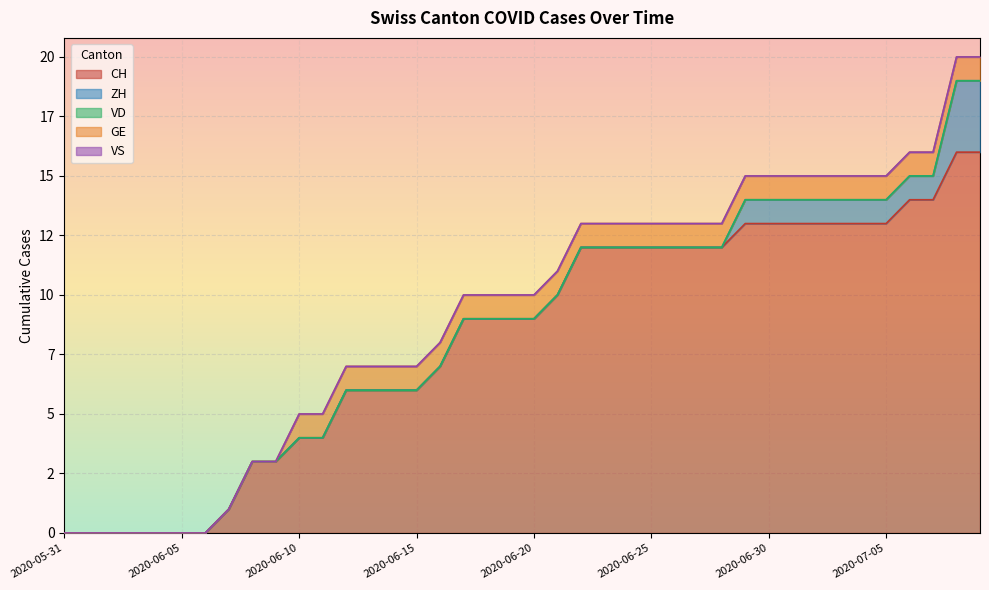

Reading left to right, transcribe all the data shown in this chart.

CH: 2020-05-31=0	2020-06-01=0	2020-06-02=0	2020-06-03=0	2020-06-04=0	2020-06-05=0	2020-06-06=0	2020-06-07=1	2020-06-08=3	2020-06-09=3	2020-06-10=4	2020-06-11=4	2020-06-12=6	2020-06-13=6	2020-06-14=6	2020-06-15=6	2020-06-16=7	2020-06-17=9	2020-06-18=9	2020-06-19=9	2020-06-20=9	2020-06-21=10	2020-06-22=12	2020-06-23=12	2020-06-24=12	2020-06-25=12	2020-06-26=12	2020-06-27=12	2020-06-28=12	2020-06-29=13	2020-06-30=13	2020-07-01=13	2020-07-02=13	2020-07-03=13	2020-07-04=13	2020-07-05=13	2020-07-06=14	2020-07-07=14	2020-07-08=16	2020-07-09=16
ZH: 2020-05-31=0	2020-06-01=0	2020-06-02=0	2020-06-03=0	2020-06-04=0	2020-06-05=0	2020-06-06=0	2020-06-07=0	2020-06-08=0	2020-06-09=0	2020-06-10=0	2020-06-11=0	2020-06-12=0	2020-06-13=0	2020-06-14=0	2020-06-15=0	2020-06-16=0	2020-06-17=0	2020-06-18=0	2020-06-19=0	2020-06-20=0	2020-06-21=0	2020-06-22=0	2020-06-23=0	2020-06-24=0	2020-06-25=0	2020-06-26=0	2020-06-27=0	2020-06-28=0	2020-06-29=1	2020-06-30=1	2020-07-01=1	2020-07-02=1	2020-07-03=1	2020-07-04=1	2020-07-05=1	2020-07-06=1	2020-07-07=1	2020-07-08=3	2020-07-09=3
VD: 2020-05-31=0	2020-06-01=0	2020-06-02=0	2020-06-03=0	2020-06-04=0	2020-06-05=0	2020-06-06=0	2020-06-07=0	2020-06-08=0	2020-06-09=0	2020-06-10=0	2020-06-11=0	2020-06-12=0	2020-06-13=0	2020-06-14=0	2020-06-15=0	2020-06-16=0	2020-06-17=0	2020-06-18=0	2020-06-19=0	2020-06-20=0	2020-06-21=0	2020-06-22=0	2020-06-23=0	2020-06-24=0	2020-06-25=0	2020-06-26=0	2020-06-27=0	2020-06-28=0	2020-06-29=0	2020-06-30=0	2020-07-01=0	2020-07-02=0	2020-07-03=0	2020-07-04=0	2020-07-05=0	2020-07-06=0	2020-07-07=0	2020-07-08=0	2020-07-09=0
GE: 2020-05-31=0	2020-06-01=0	2020-06-02=0	2020-06-03=0	2020-06-04=0	2020-06-05=0	2020-06-06=0	2020-06-07=0	2020-06-08=0	2020-06-09=0	2020-06-10=1	2020-06-11=1	2020-06-12=1	2020-06-13=1	2020-06-14=1	2020-06-15=1	2020-06-16=1	2020-06-17=1	2020-06-18=1	2020-06-19=1	2020-06-20=1	2020-06-21=1	2020-06-22=1	2020-06-23=1	2020-06-24=1	2020-06-25=1	2020-06-26=1	2020-06-27=1	2020-06-28=1	2020-06-29=1	2020-06-30=1	2020-07-01=1	2020-07-02=1	2020-07-03=1	2020-07-04=1	2020-07-05=1	2020-07-06=1	2020-07-07=1	2020-07-08=1	2020-07-09=1
VS: 2020-05-31=0	2020-06-01=0	2020-06-02=0	2020-06-03=0	2020-06-04=0	2020-06-05=0	2020-06-06=0	2020-06-07=0	2020-06-08=0	2020-06-09=0	2020-06-10=0	2020-06-11=0	2020-06-12=0	2020-06-13=0	2020-06-14=0	2020-06-15=0	2020-06-16=0	2020-06-17=0	2020-06-18=0	2020-06-19=0	2020-06-20=0	2020-06-21=0	2020-06-22=0	2020-06-23=0	2020-06-24=0	2020-06-25=0	2020-06-26=0	2020-06-27=0	2020-06-28=0	2020-06-29=0	2020-06-30=0	2020-07-01=0	2020-07-02=0	2020-07-03=0	2020-07-04=0	2020-07-05=0	2020-07-06=0	2020-07-07=0	2020-07-08=0	2020-07-09=0